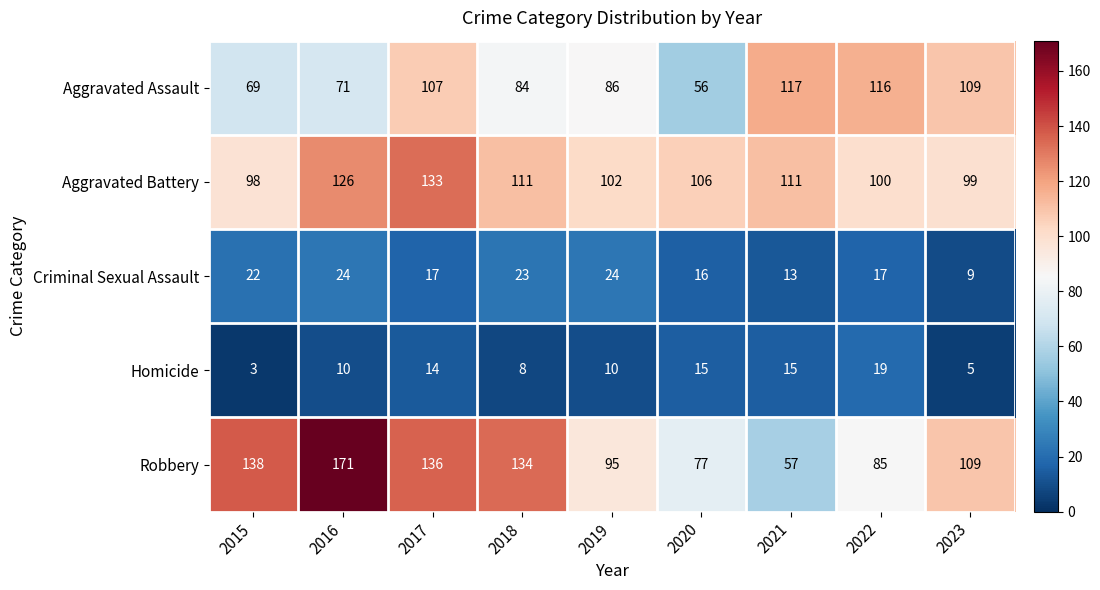

The value of Criminal Sexual Assault at 2022 is 30. True or false?

False